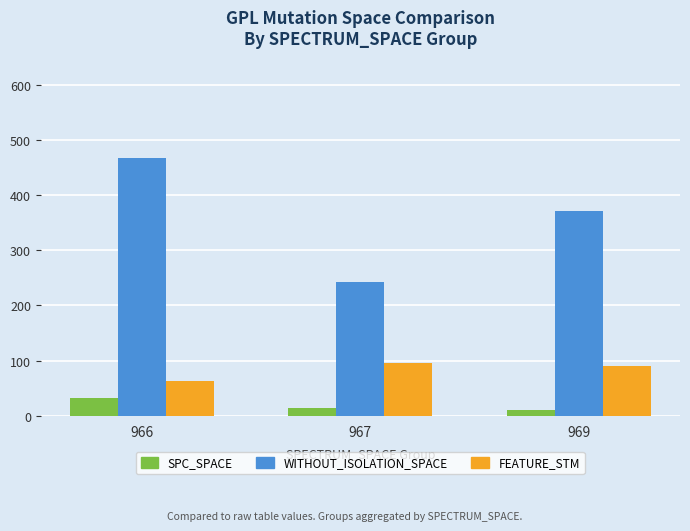

Is the value of FEATURE_STM at 967 greater than the value of WITHOUT_ISOLATION_SPACE at 967?

No